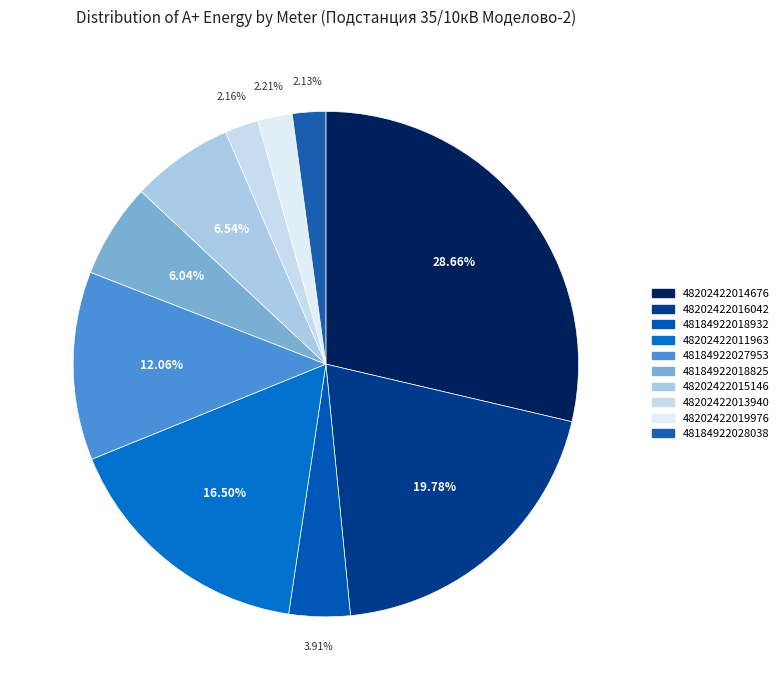

To the nearest percent, what portion does 48184922018932 represent?

4%